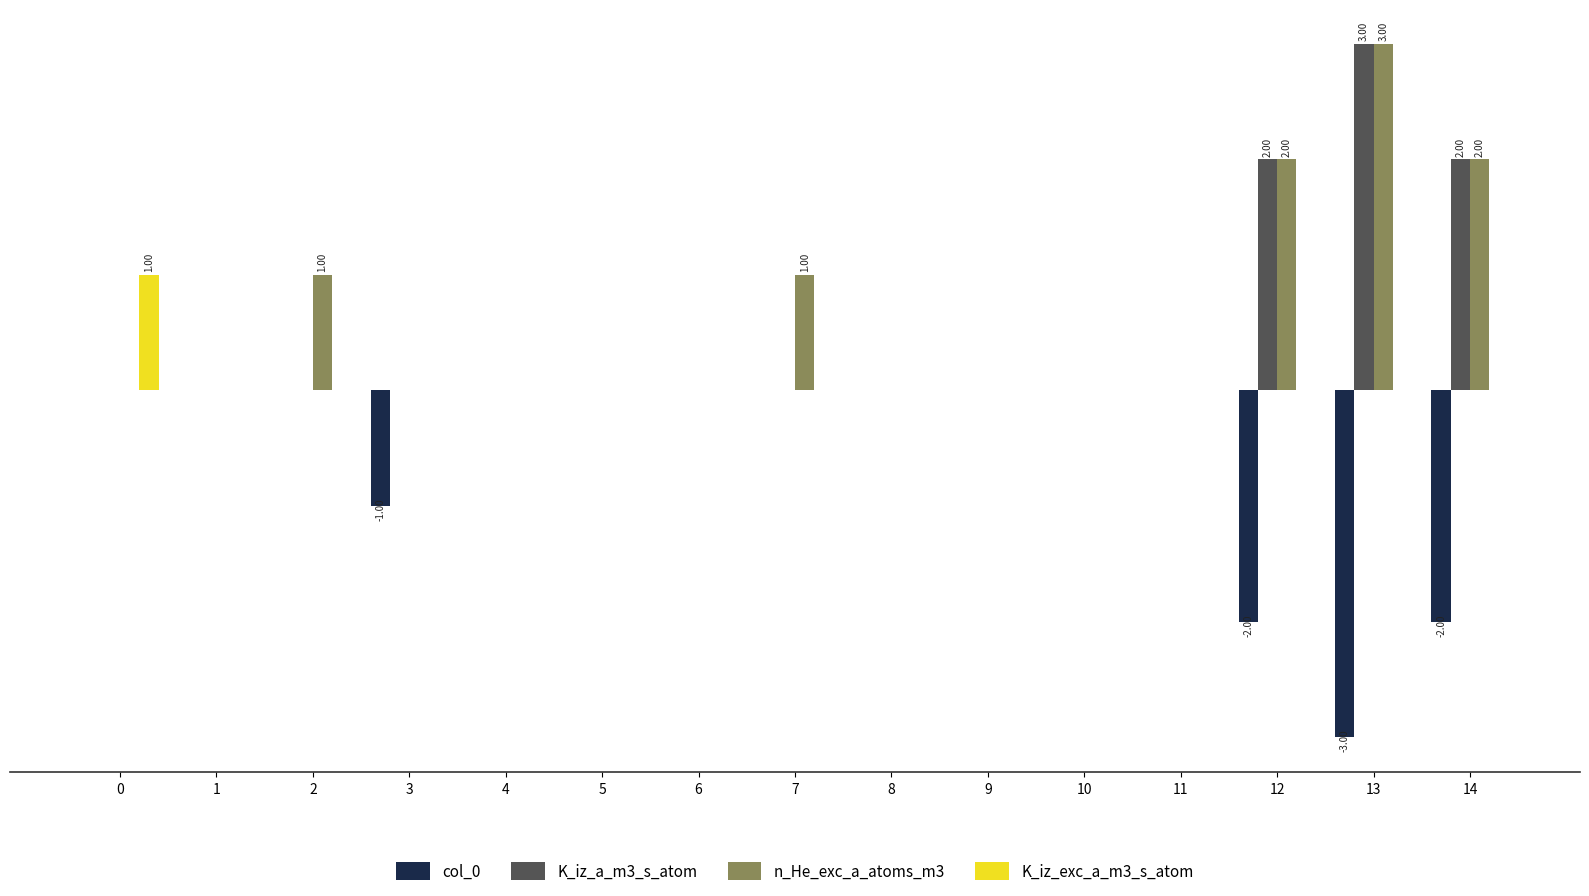

What is the sum of all K_iz_a_m3_s_atom values?

7